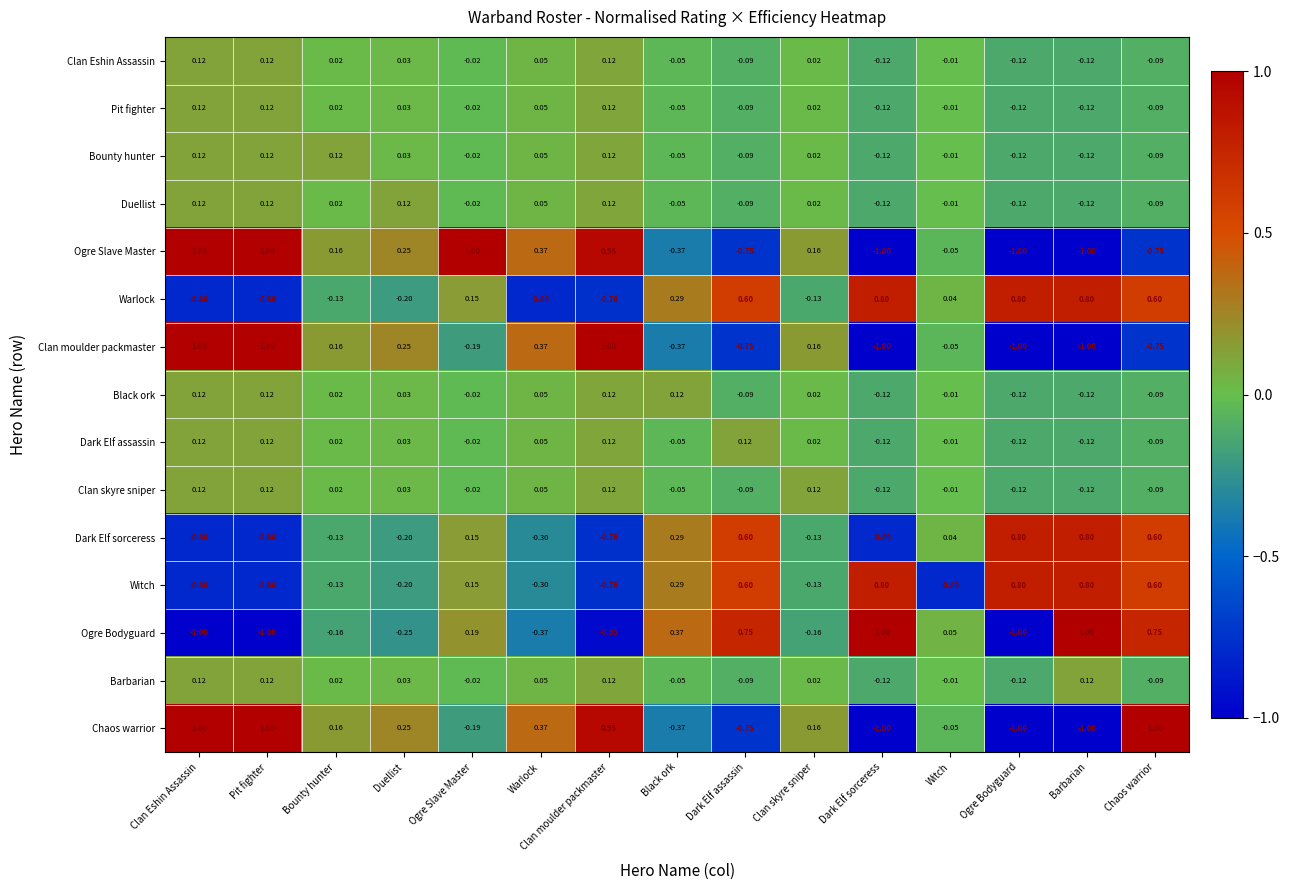

Count the number of data series in this chart.

15